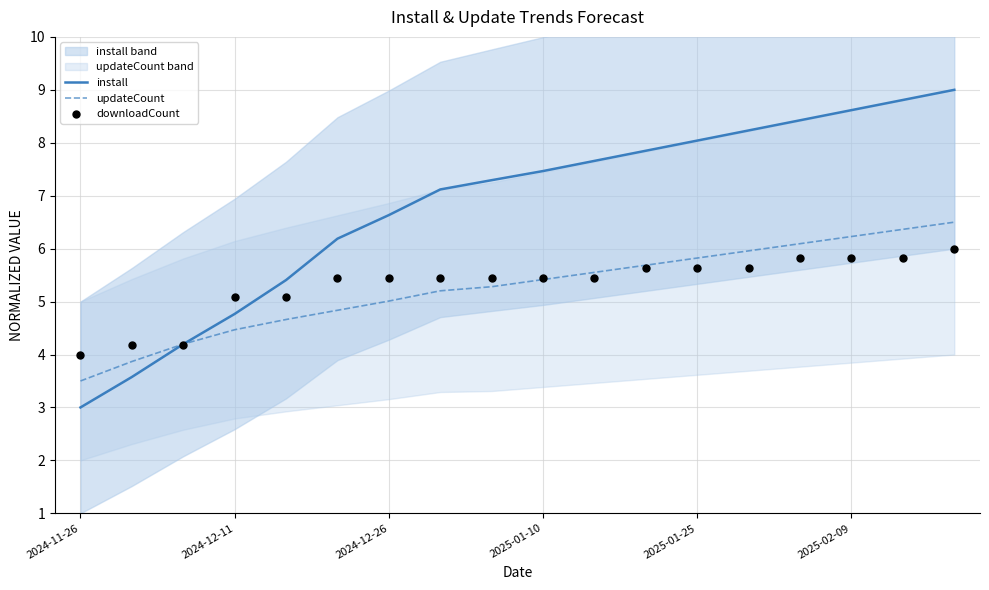

What is the maximum value for updateCount?

6.5